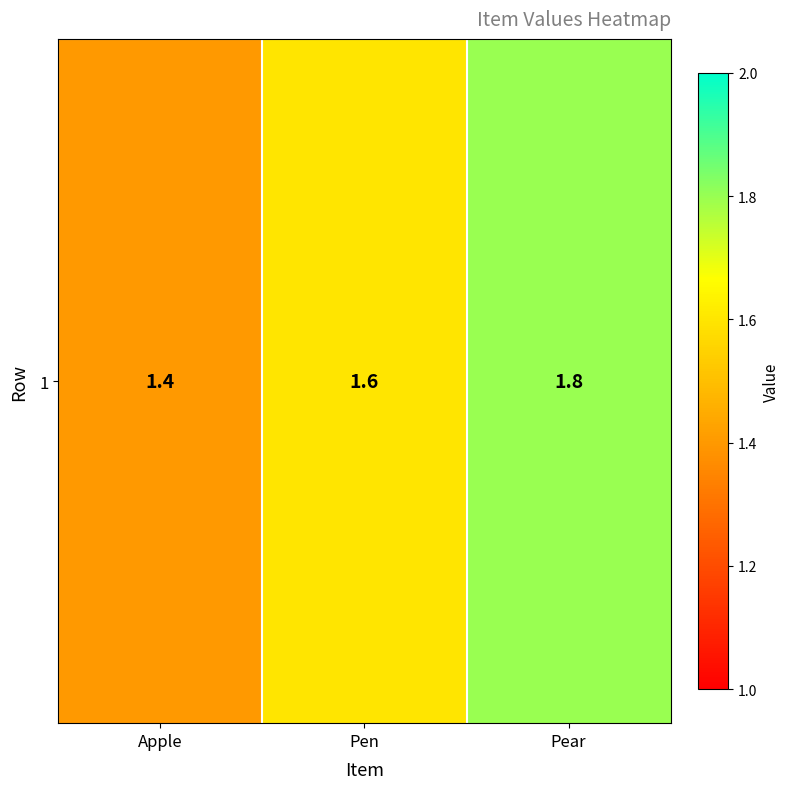

Is it true that the value at Pear is 1.8?

True